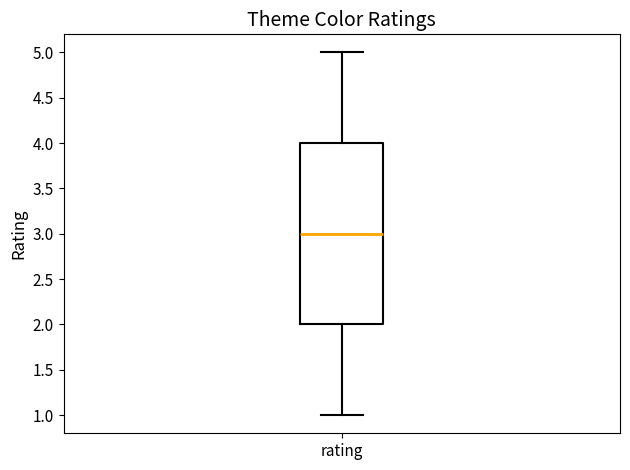

Transcribe this box plot: give where the median line is, the range the box spans, and where the two whiskers end, as read against the y-axis. The values are not printed on the chart, so give them approximately, as read against the axis.

median 3, box 2 to 4, whiskers 1 to 5